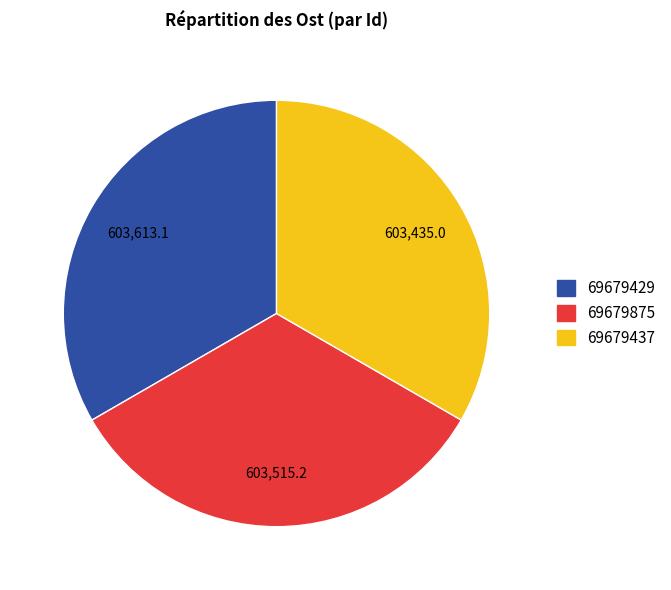

How many slices are in this pie chart?

3